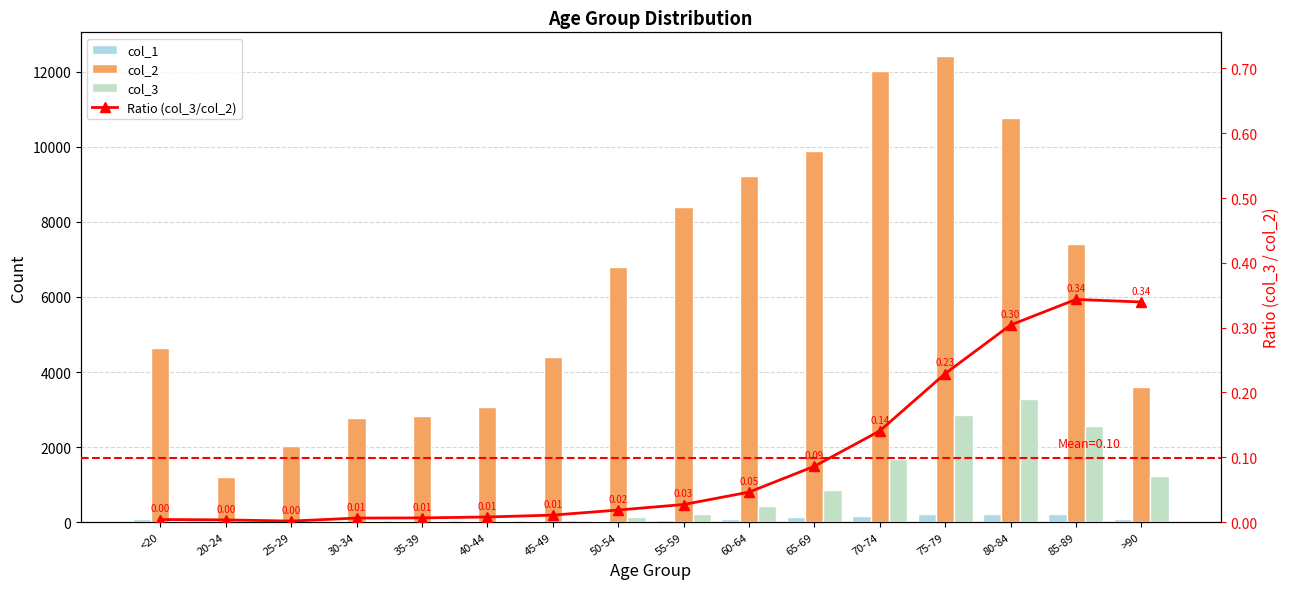

True or false: Ratio (col_3/col_2) has a value of 0.0 at 20-24.

False